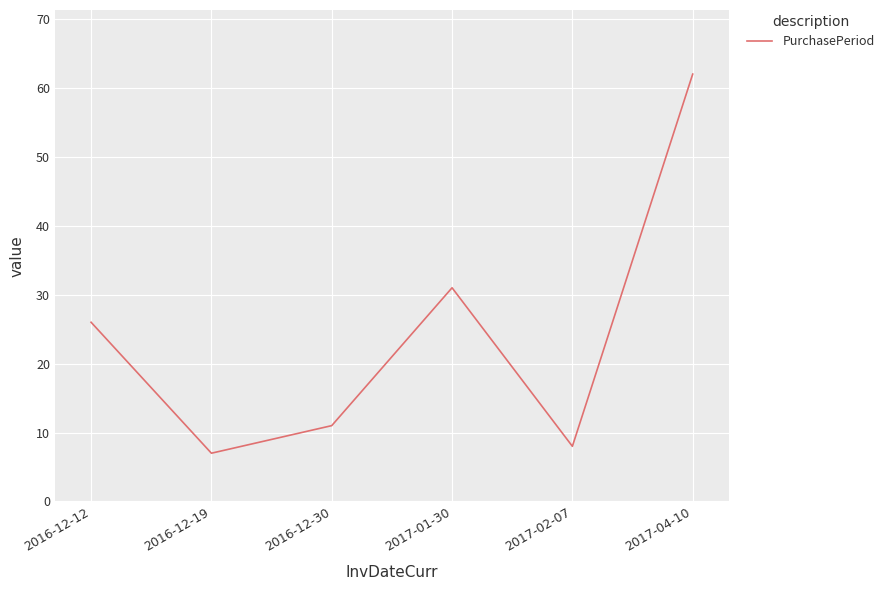

What is the change in value from 2016-12-30 to 2017-04-10?

+51